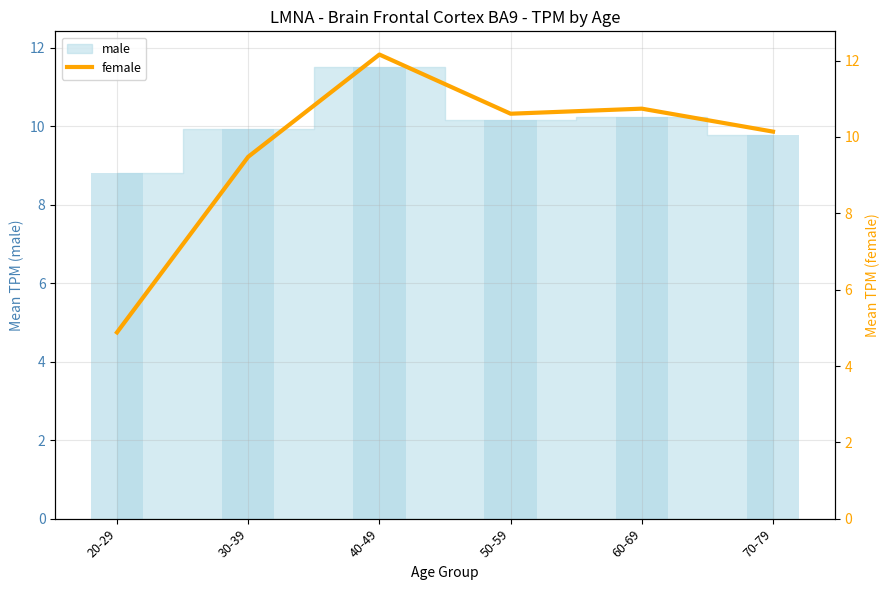

What is the sum of the values at 70-79 and 60-69?

20.3